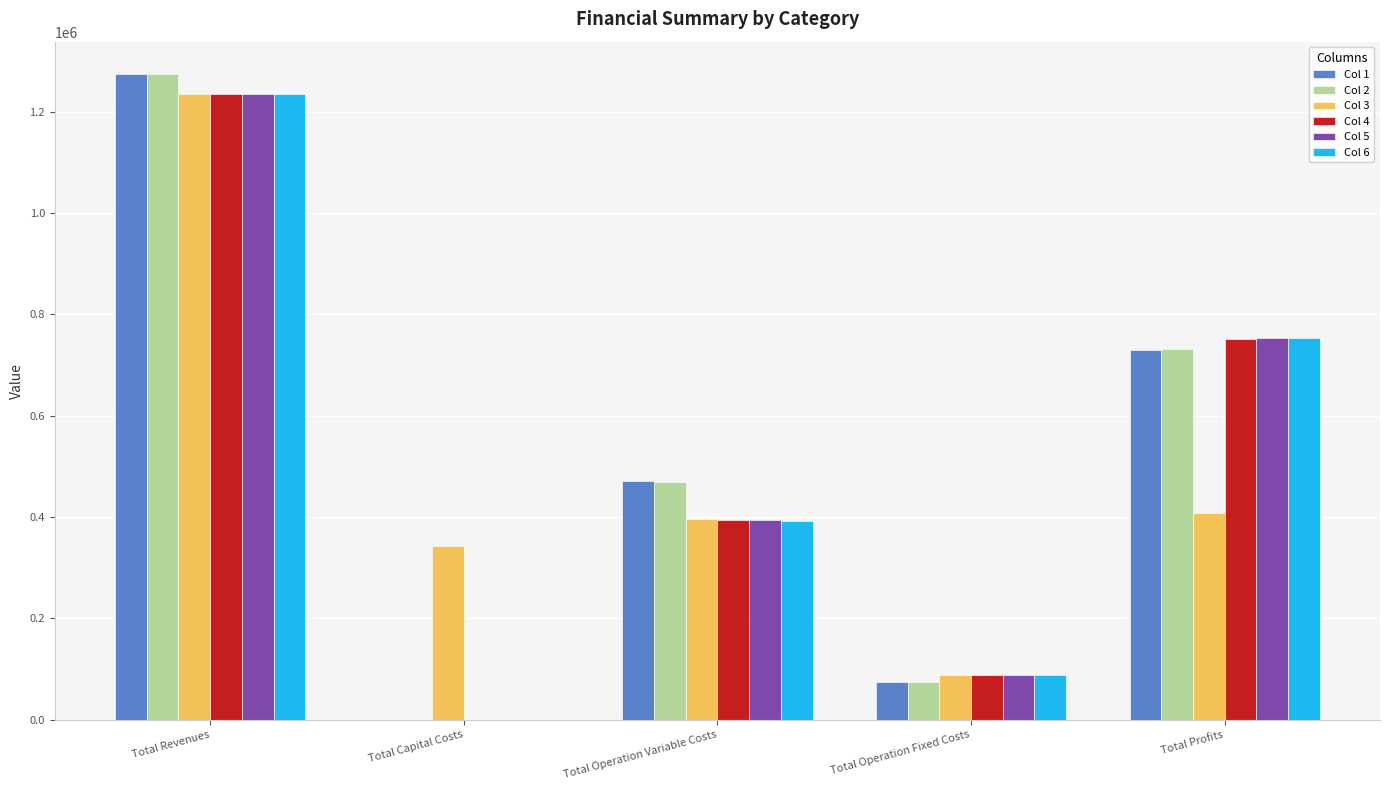

What is the maximum value for Col 2?

1274163.4